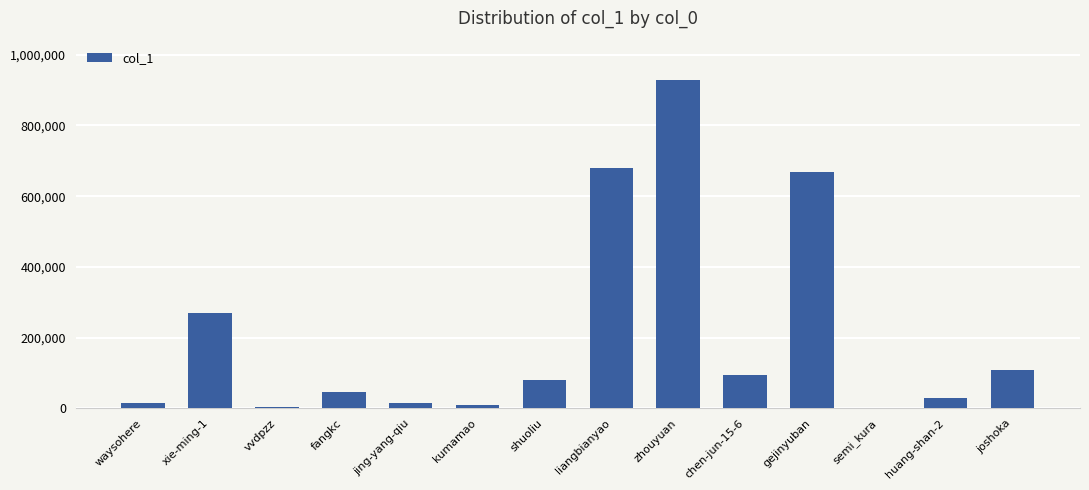

What is the sum of all values?

2949082